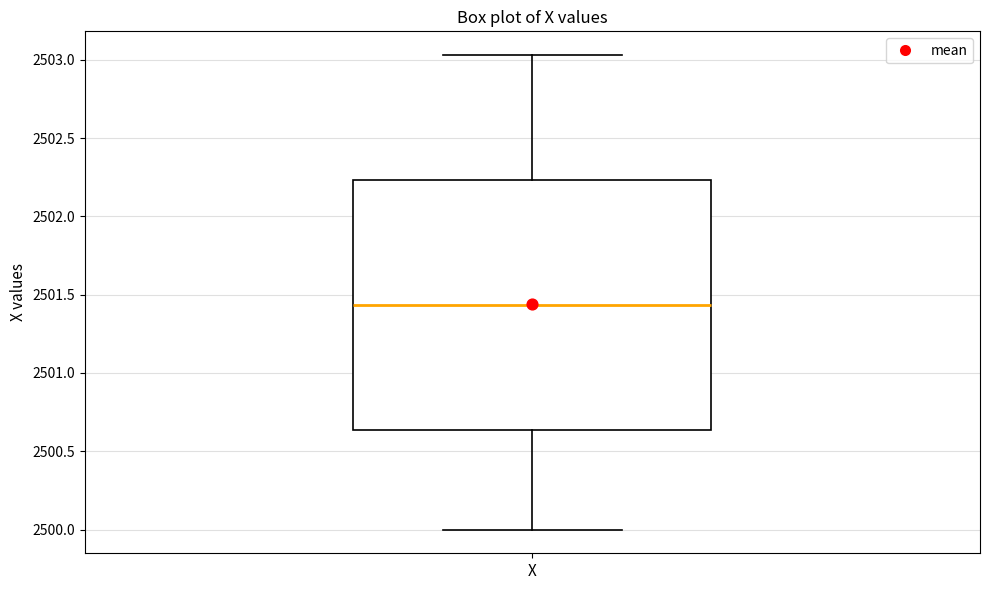

Read this box plot against the y-axis: the position of the median line, the range covered by the box, and the ends of both whiskers. The values are not printed on the chart, so give them approximately, as read against the axis.

median 2501.45, box 2500.65 to 2502.25, whiskers 2500.00 to 2503.05